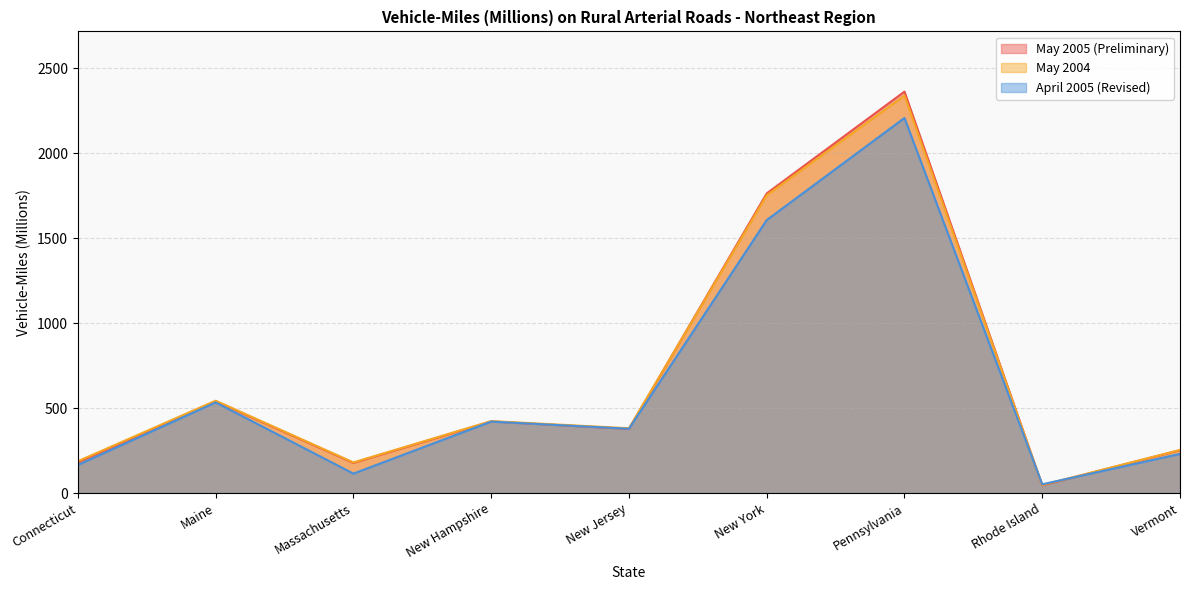

The value of May 2005 (Preliminary) at Maine is 726. True or false?

False